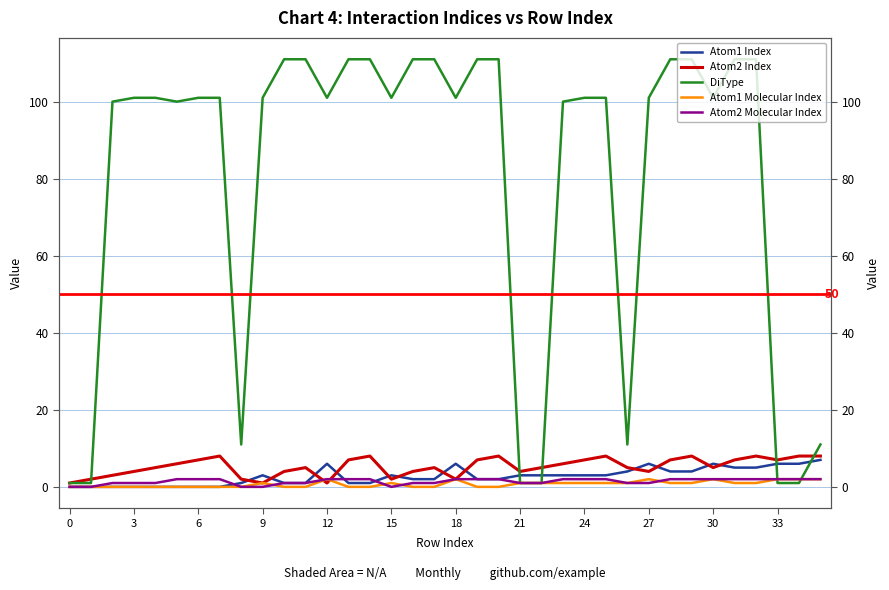

At which category is the sum across all series the highest?

32